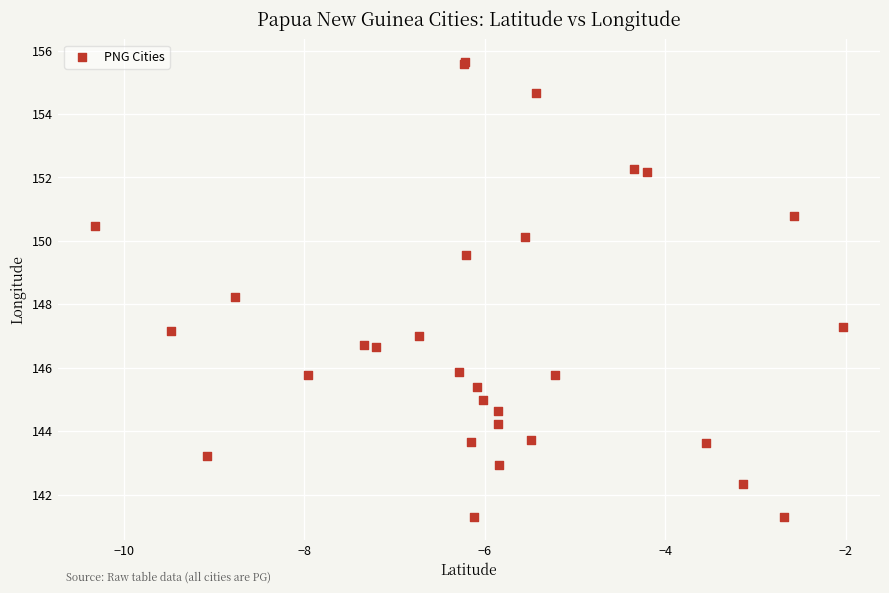

What Y value in the scatter plot is closest to 148?

148.2